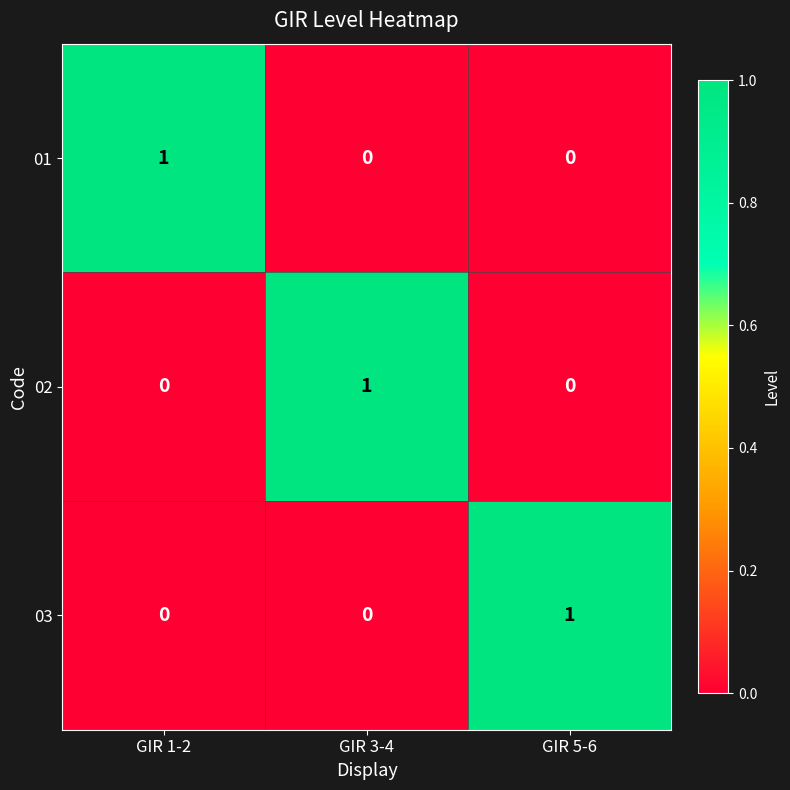

At how many categories does at least one series exceed 0?

3